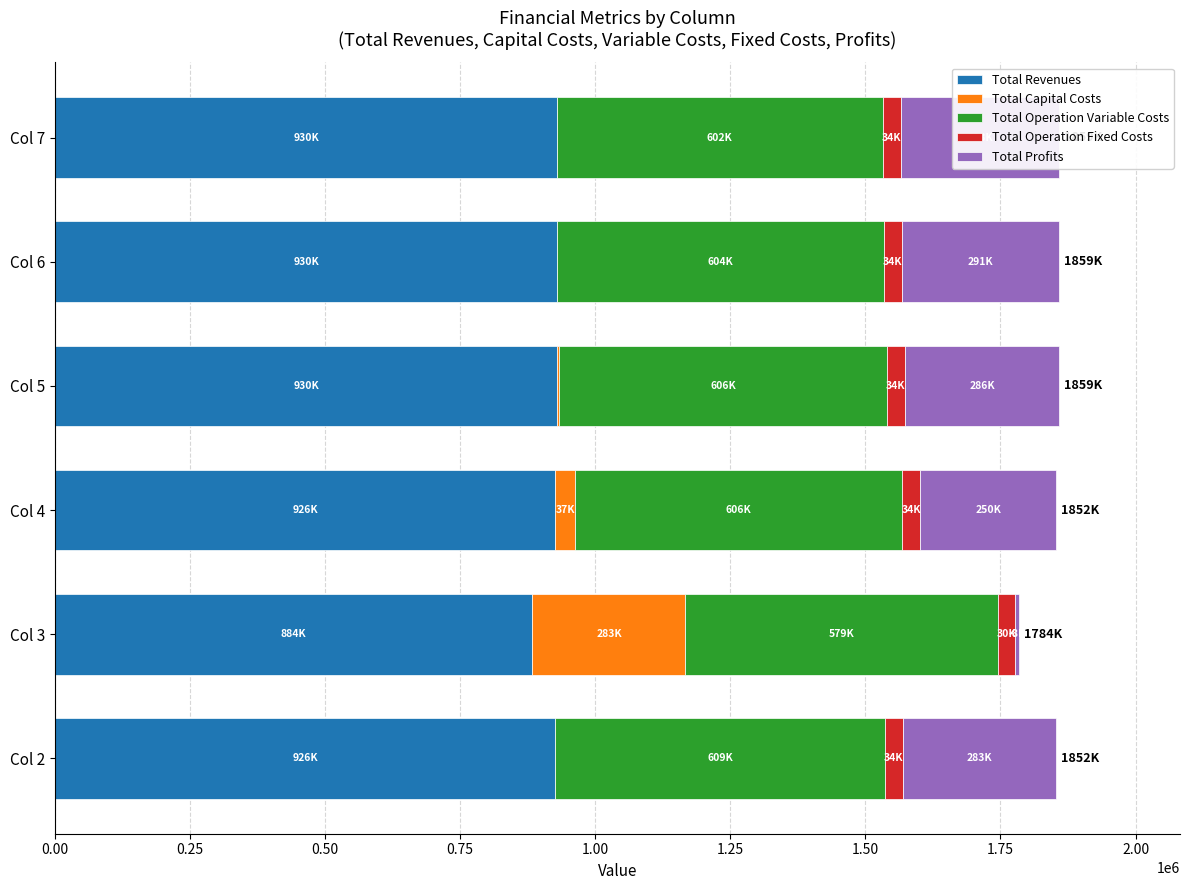

Rank the series at Col 4 from highest to lowest value.

Total Revenues, Total Operation Variable Costs, Total Profits, Total Capital Costs, Total Operation Fixed Costs